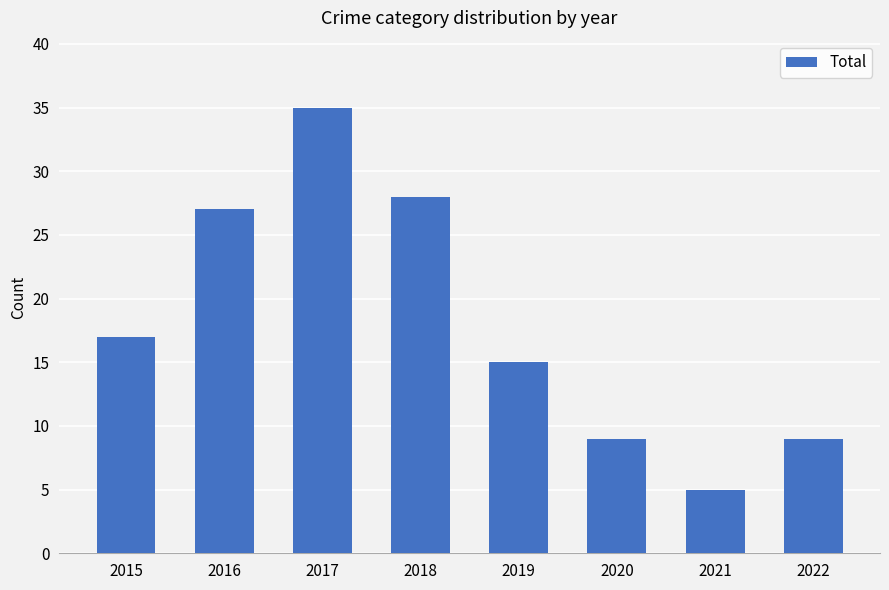

Which label corresponds to the largest value in the chart?

2017